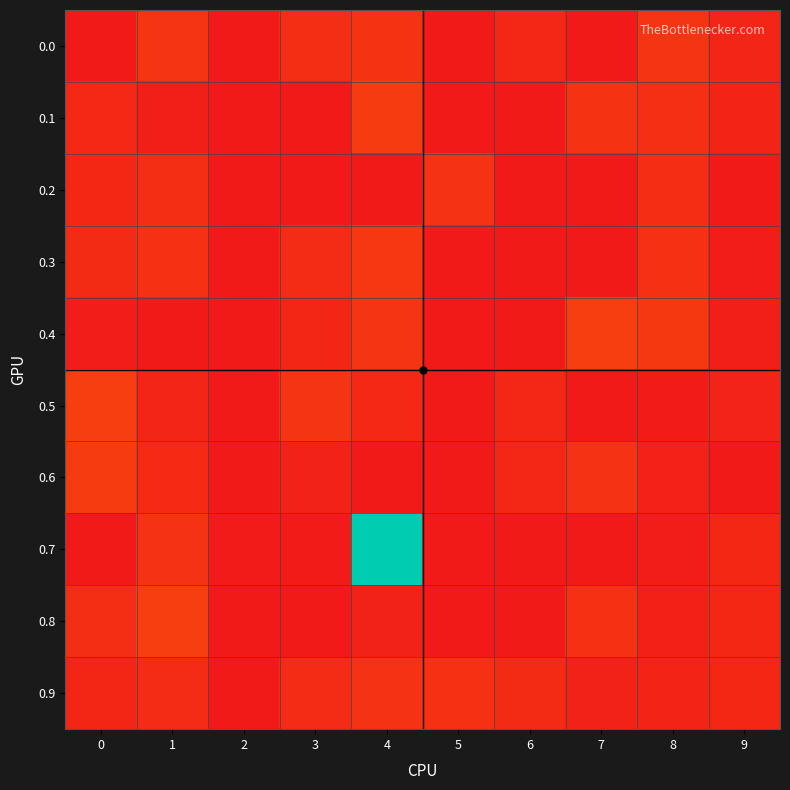

Reading left to right, what are all the values shown in this chart?

0.0: 0=0.0	1=0.1	2=0.0	3=0.1	4=0.1	5=0.0	6=0.0	7=0.0	8=0.1	9=0.0
0.1: 0=0.0	1=0.0	2=0.0	3=0.0	4=0.1	5=0.0	6=0.0	7=0.1	8=0.1	9=0.0
0.2: 0=0.0	1=0.1	2=0.0	3=0.0	4=0.0	5=0.1	6=0.0	7=0.0	8=0.0	9=0.0
0.3: 0=0.0	1=0.1	2=0.0	3=0.0	4=0.1	5=0.0	6=0.0	7=0.0	8=0.1	9=0.0
0.4: 0=0.0	1=0.0	2=0.0	3=0.0	4=0.1	5=0.0	6=0.0	7=0.1	8=0.1	9=0.0
0.5: 0=0.1	1=0.0	2=0.0	3=0.1	4=0.0	5=0.0	6=0.0	7=0.0	8=0.0	9=0.0
0.6: 0=0.1	1=0.0	2=0.0	3=0.0	4=0.0	5=0.0	6=0.0	7=0.1	8=0.0	9=0.0
0.7: 0=0.0	1=0.1	2=0.0	3=0.0	4=1.0	5=0.0	6=0.0	7=0.0	8=0.0	9=0.0
0.8: 0=0.1	1=0.1	2=0.0	3=0.0	4=0.0	5=0.0	6=0.0	7=0.1	8=0.0	9=0.0
0.9: 0=0.0	1=0.0	2=0.0	3=0.0	4=0.1	5=0.1	6=0.0	7=0.0	8=0.0	9=0.0